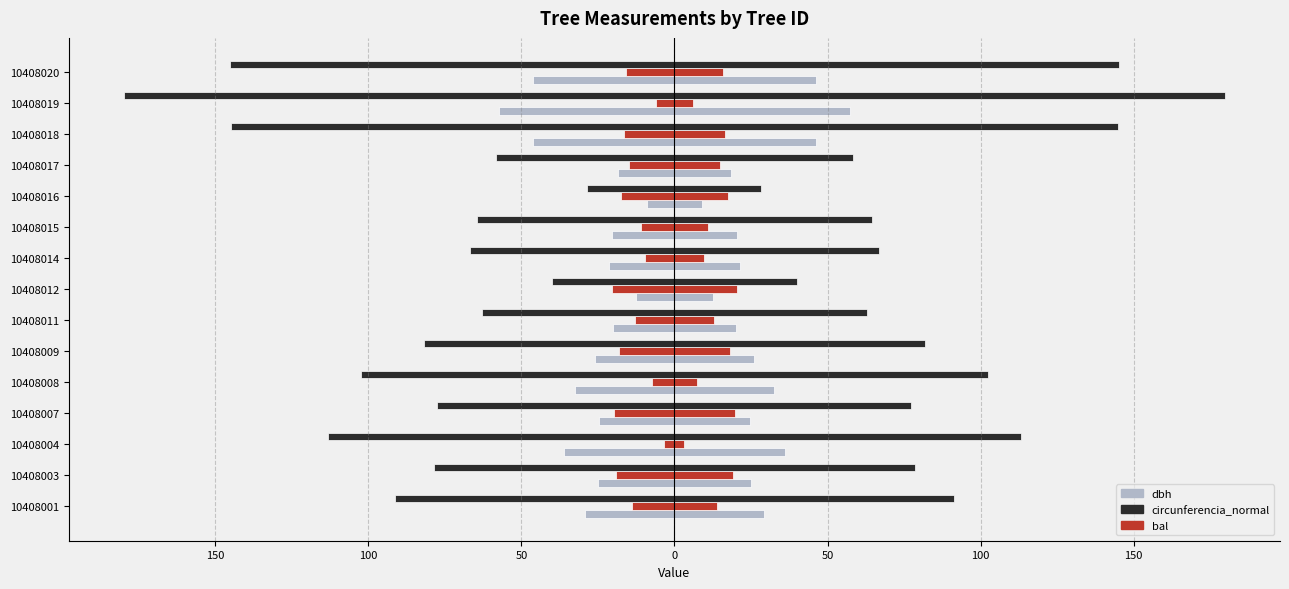

Between 10408007 and 10408015, which is larger?

10408015